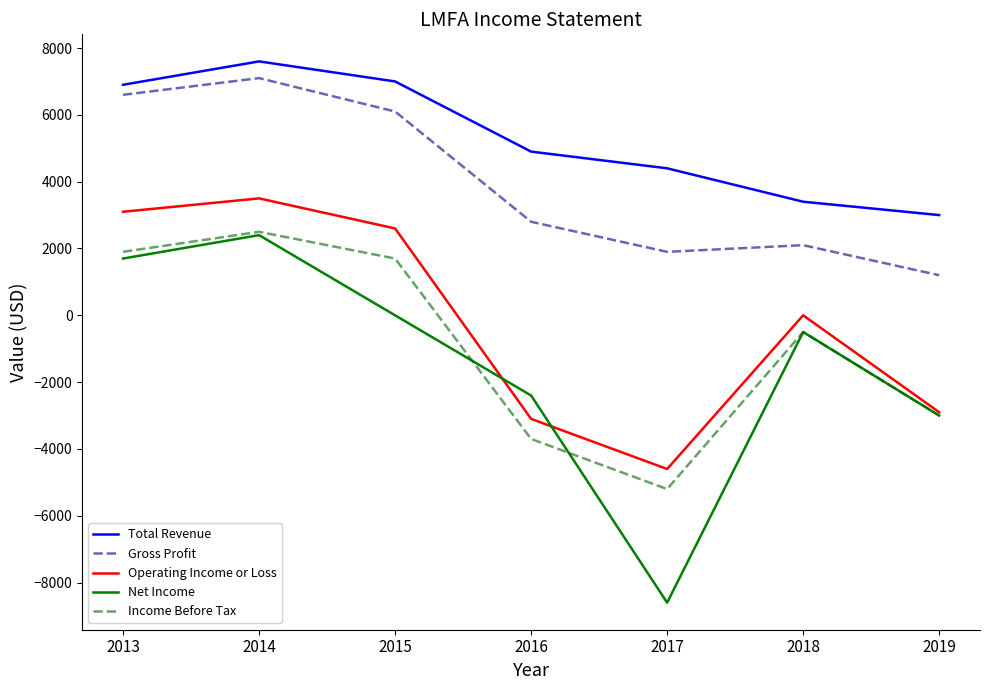

What is the difference between the maximum and minimum values in the Net Income series?

11000